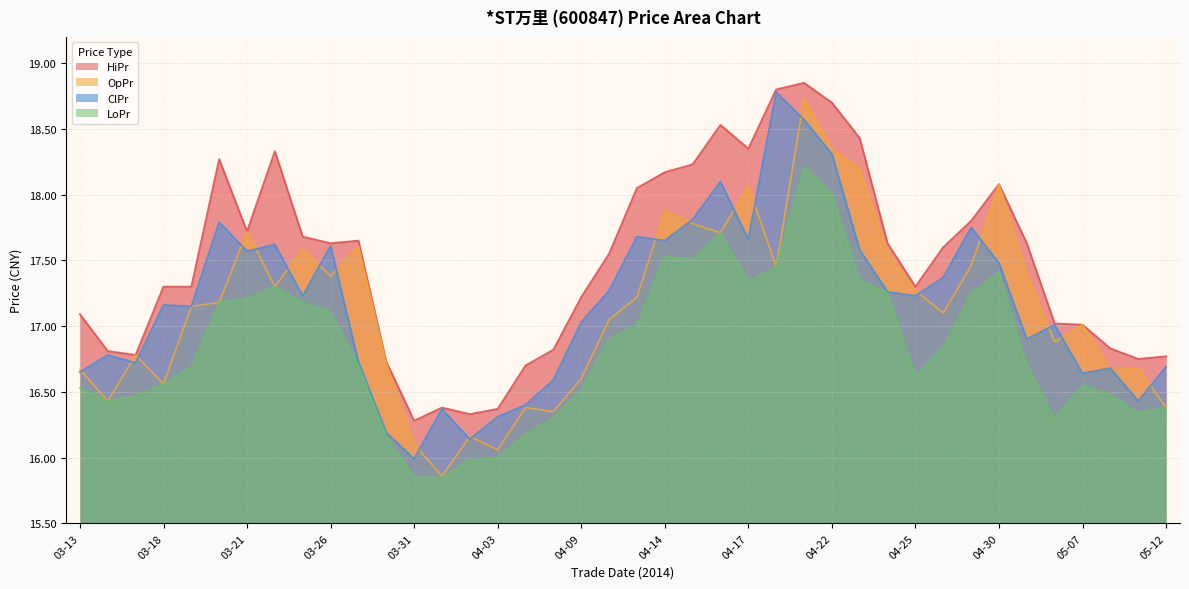

What is the difference between the second highest and minimum values in the HiPr series?

2.5